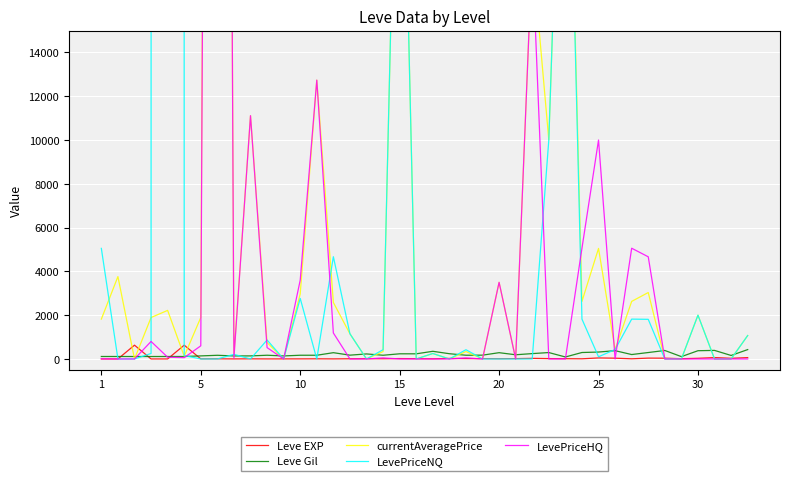

Which series ends up on top after the final intersection of Leve EXP and LevePriceNQ?

LevePriceNQ